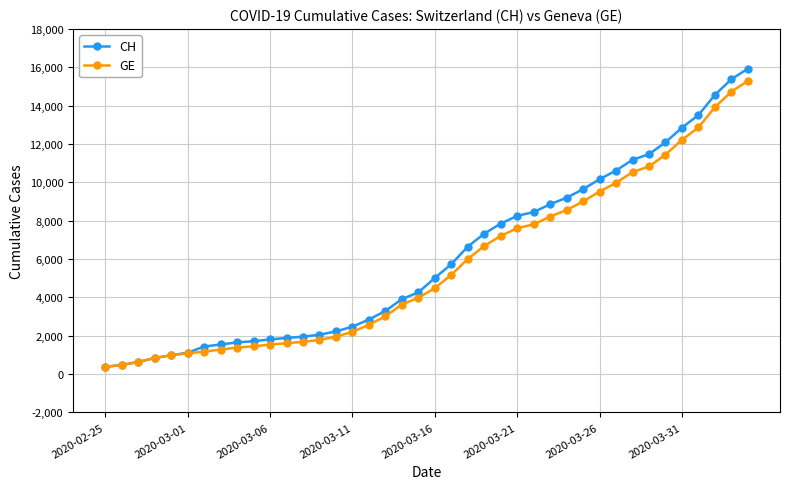

What is the value of the CH point at the 35th from the left?

12086